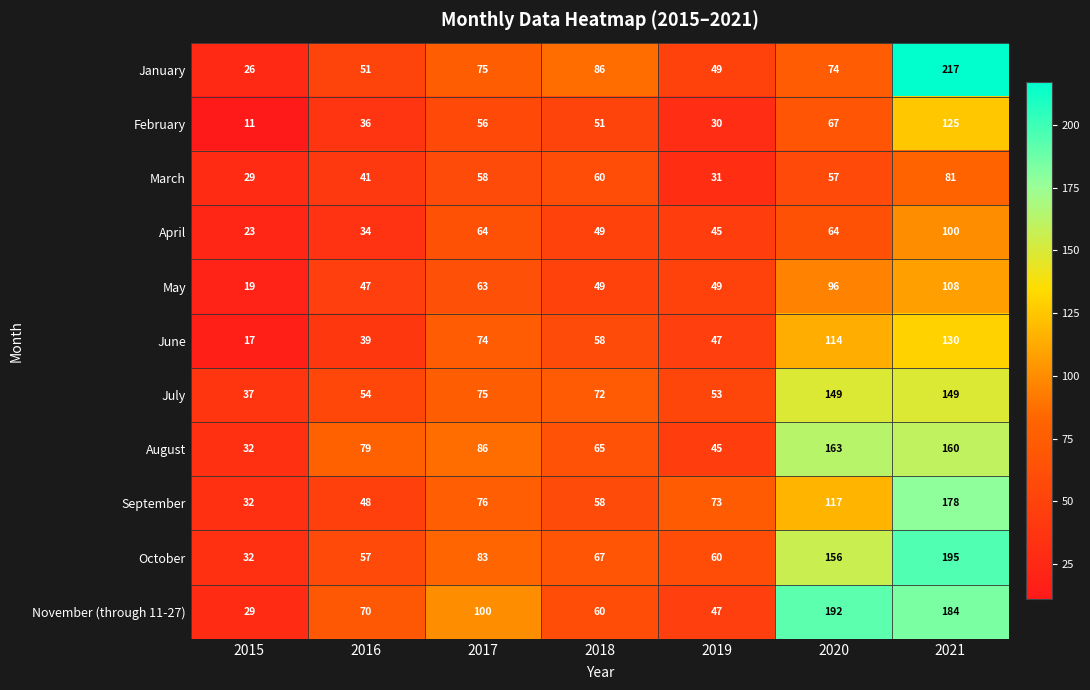

What is the highest value of the March series?

81